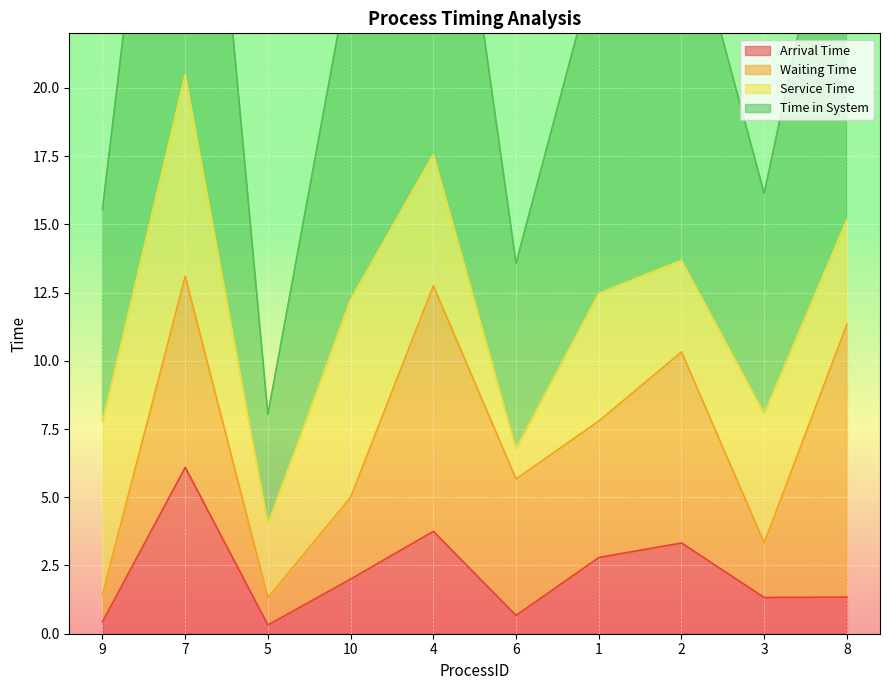

The Arrival Time series shows 0.6 at 1. True or false?

False